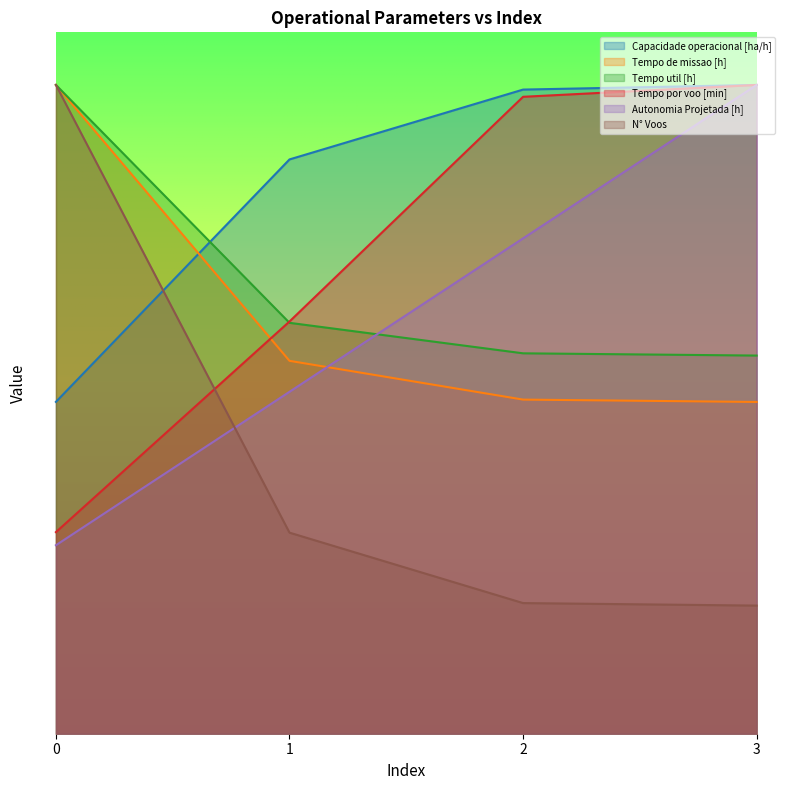

What is the difference between the second highest and minimum values in the Autonomia Projetada [h] series?

17.5